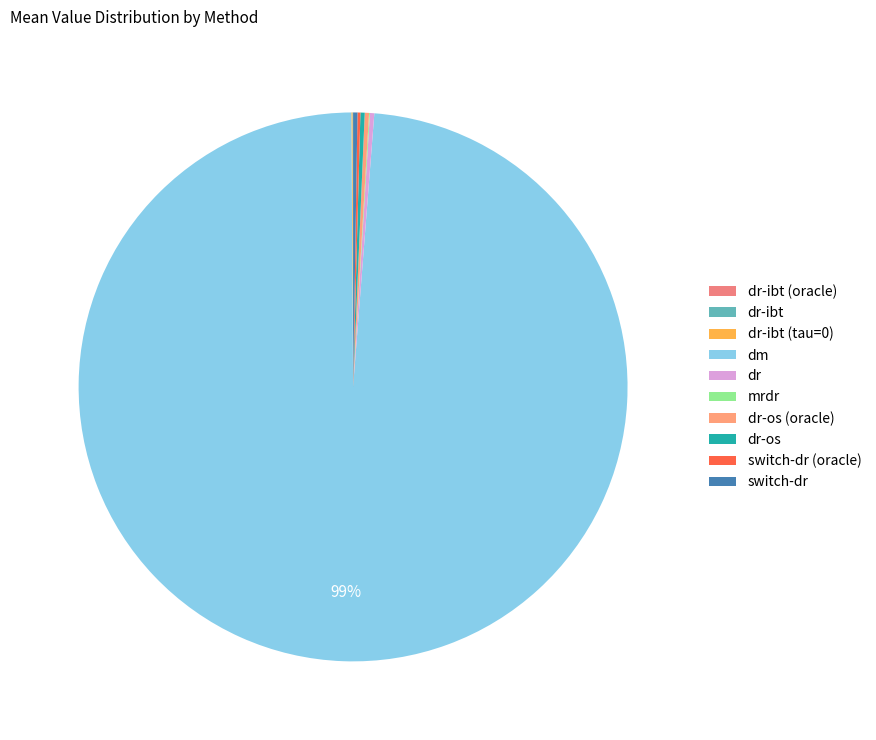

Do dm and dr together represent more than half of the pie?

Yes